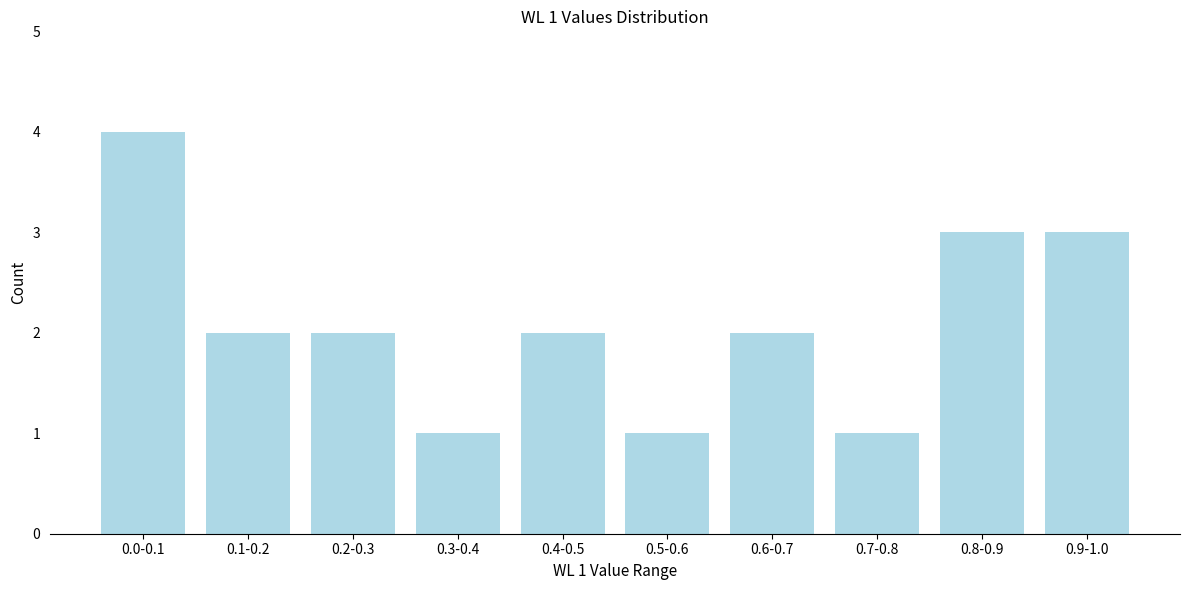

Reading left to right, list all the values displayed in this chart.

0.0-0.1=4	0.1-0.2=2	0.2-0.3=2	0.3-0.4=1	0.4-0.5=2	0.5-0.6=1	0.6-0.7=2	0.7-0.8=1	0.8-0.9=3	0.9-1.0=3